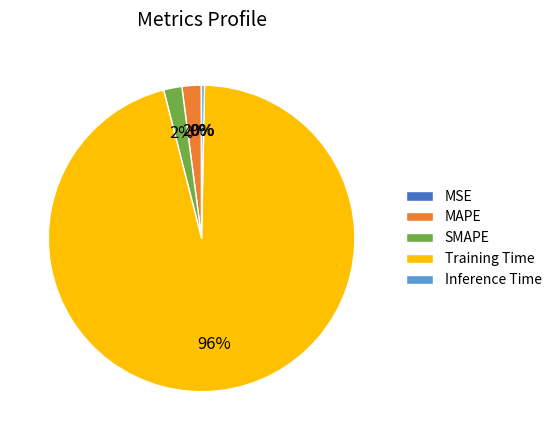

Is it true that Training Time is 96% of the pie?

True